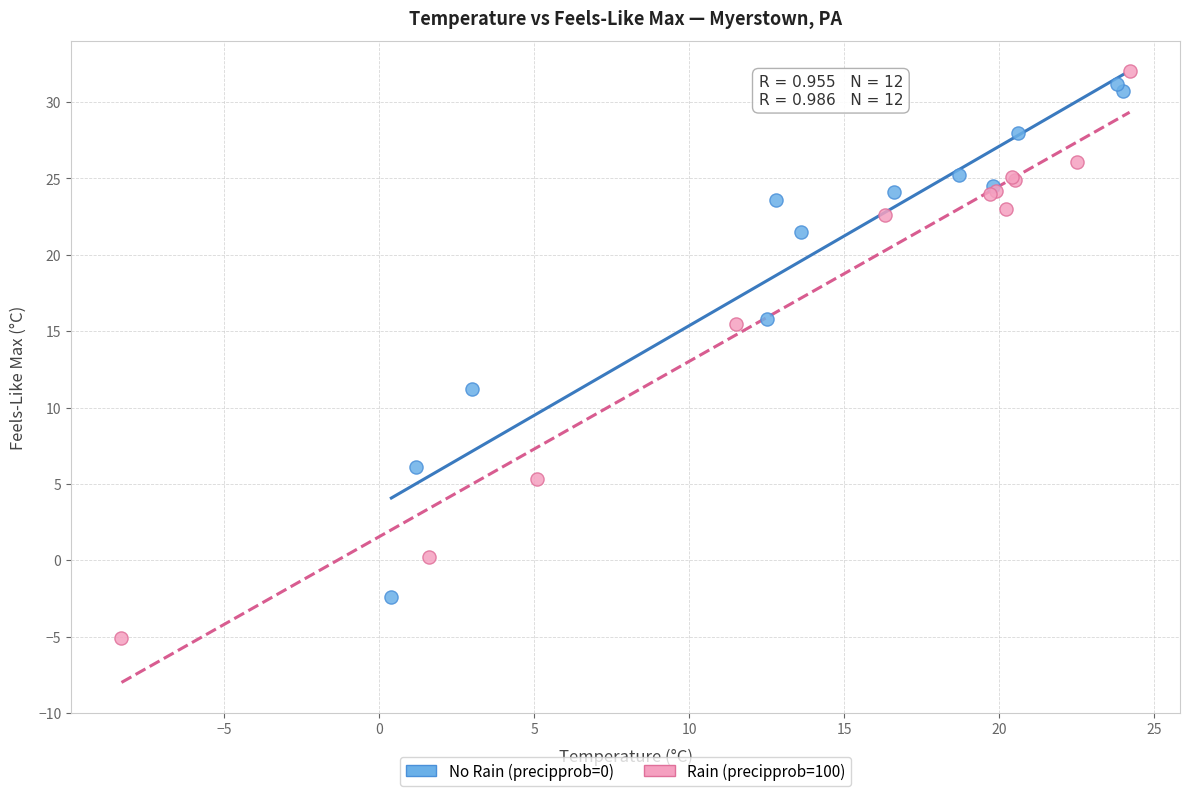

Which series contains the lowest Y value?

Rain (precipprob=100)